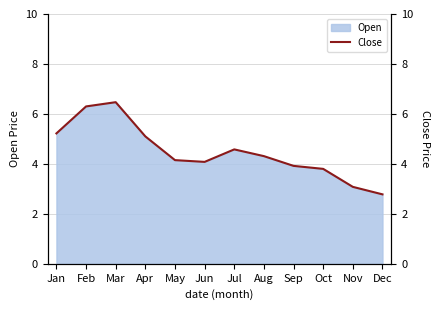

Where does the data first go above 4?

Jan